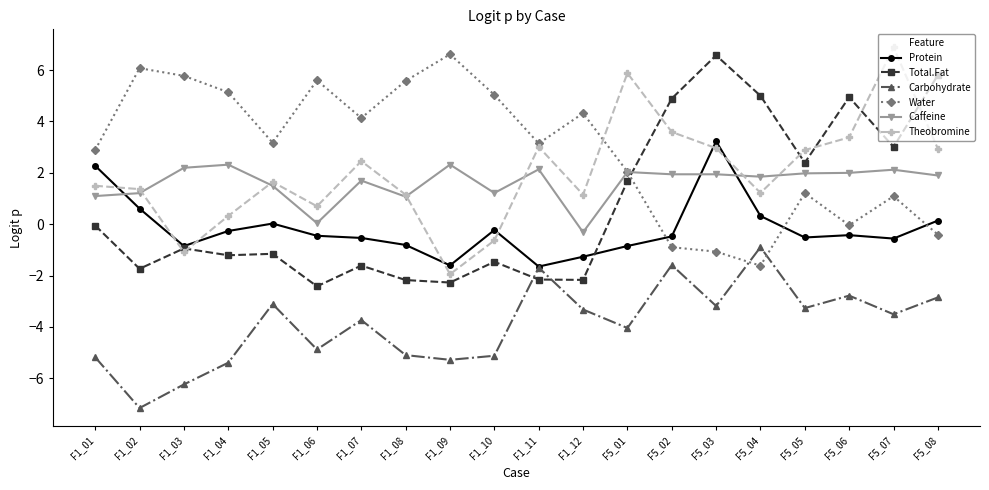

True or false: Carbohydrate and Caffeine cross at least once.

False